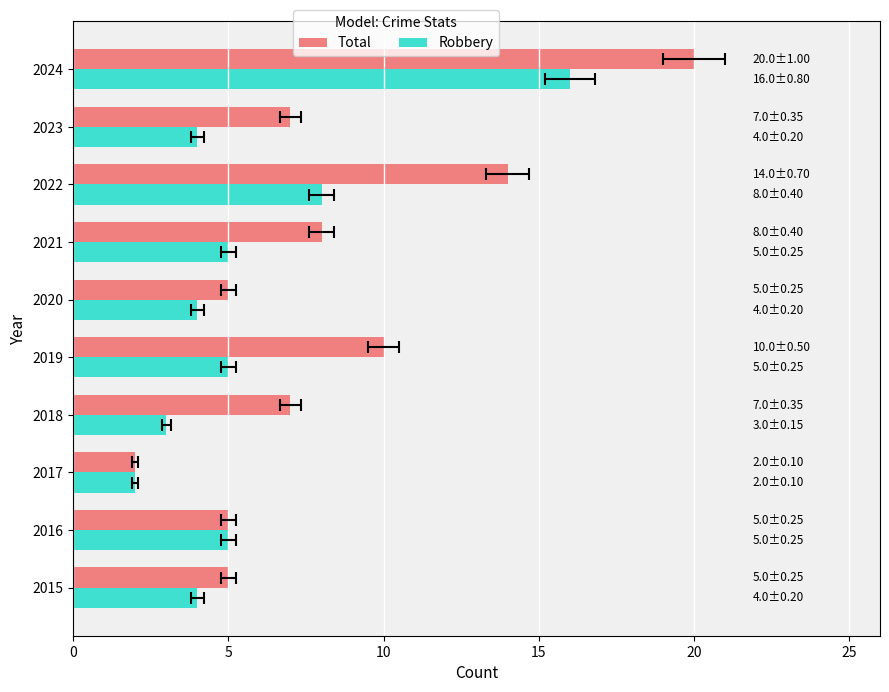

How many distinct data groups are displayed?

2